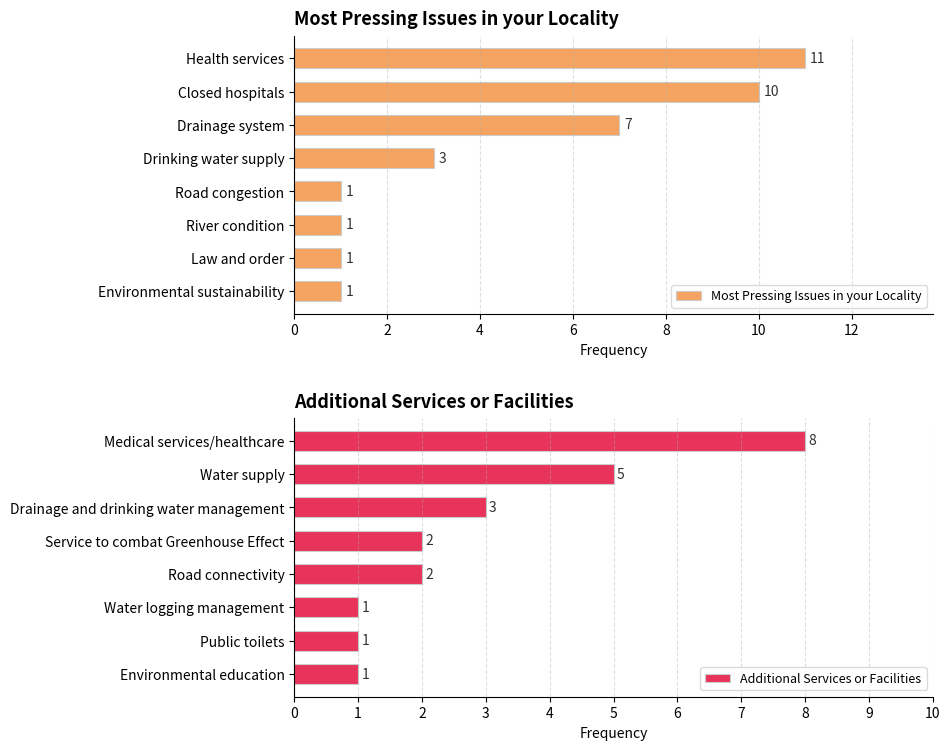

At which label does Most Pressing Issues in your Locality reach its peak?

Health services